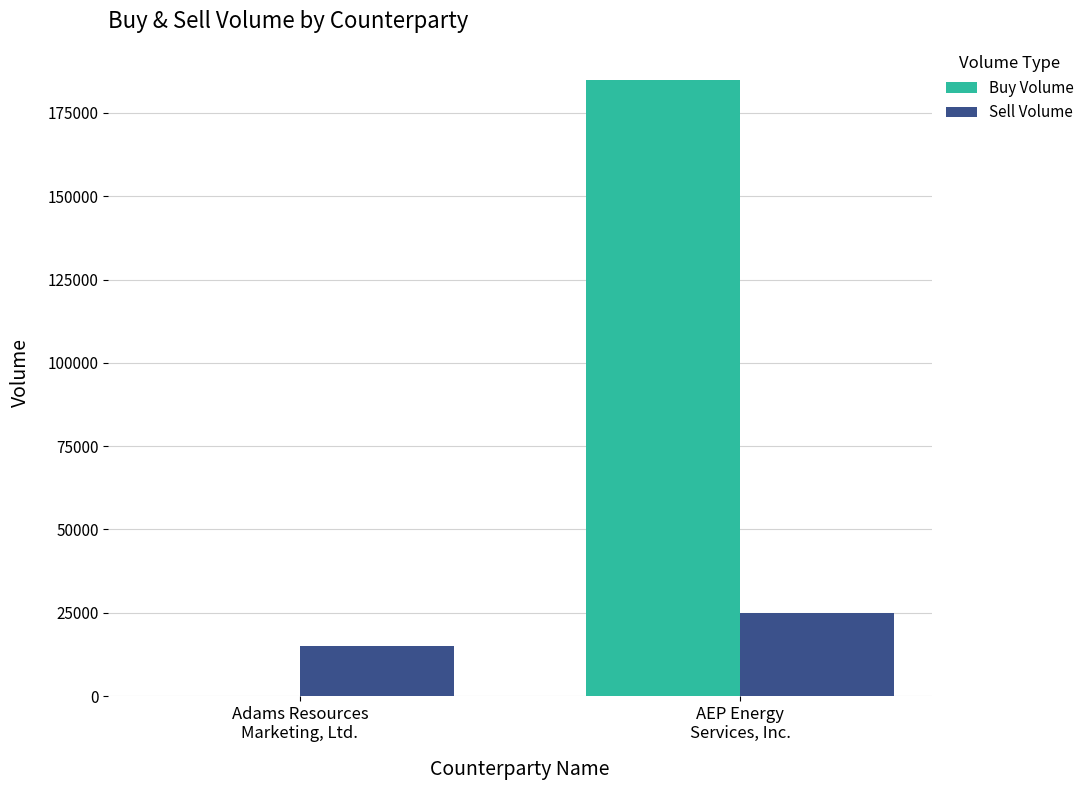

Which series has the largest total across all categories?

Buy Volume